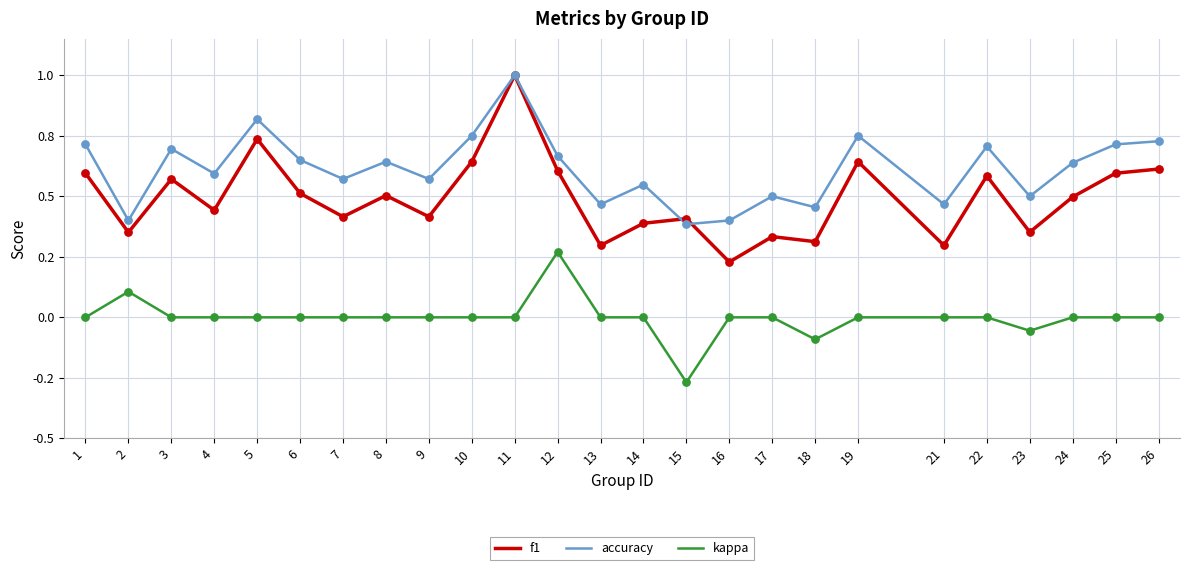

What are all the series names shown in the legend?

f1, accuracy, kappa